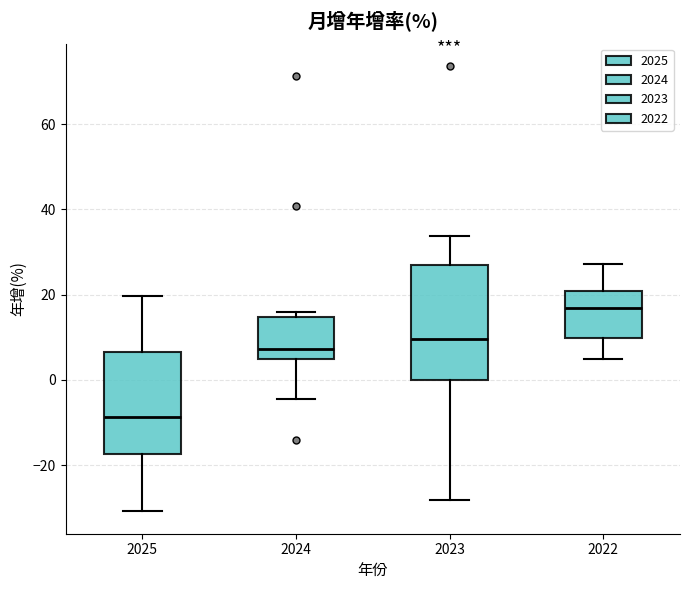

Which box has the lowest median line?

2025